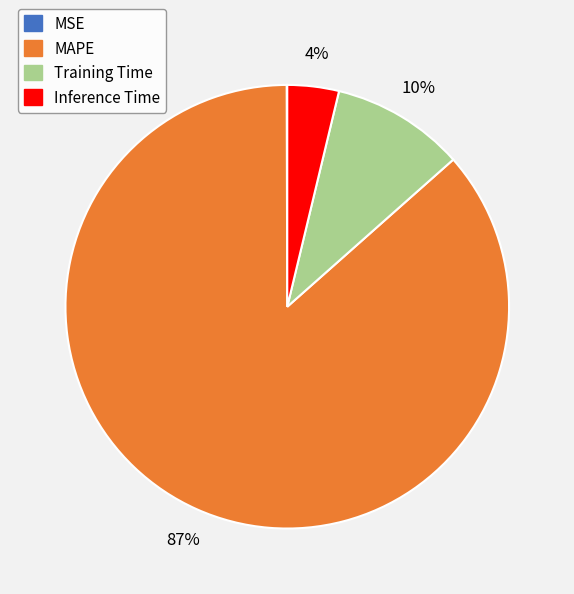

Is the sum of MAPE and Inference Time greater than half?

Yes